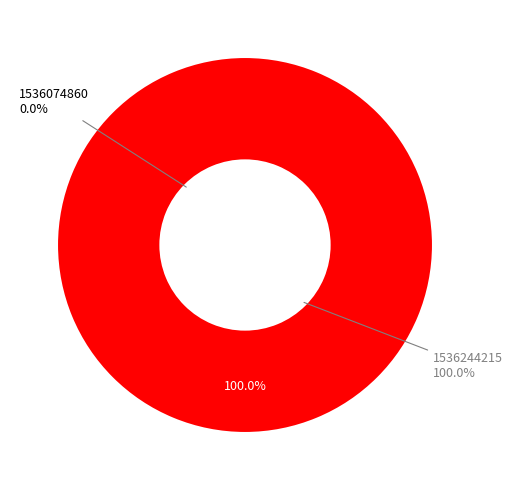

To the nearest percent, what is the difference between the largest and smallest slice percentages?

100%